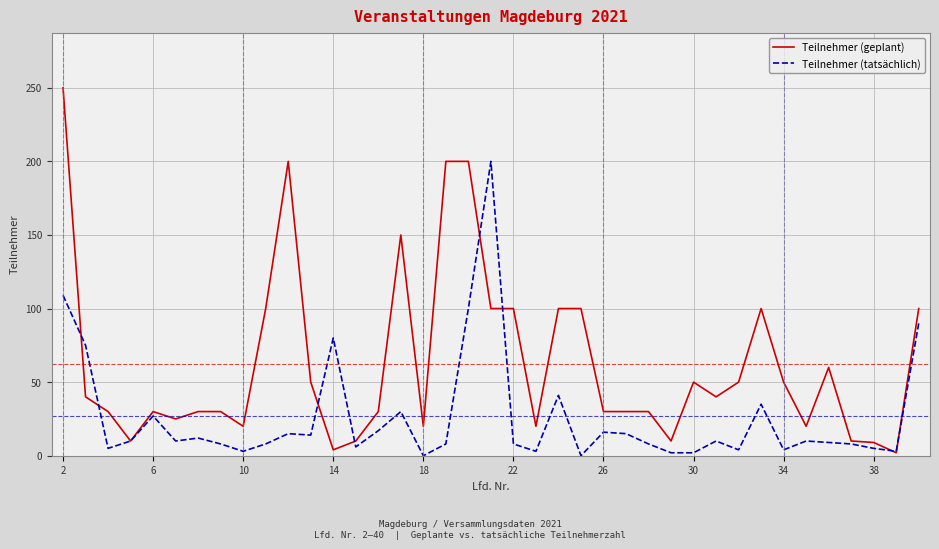

Which series has the largest total across all categories?

Teilnehmer (geplant)